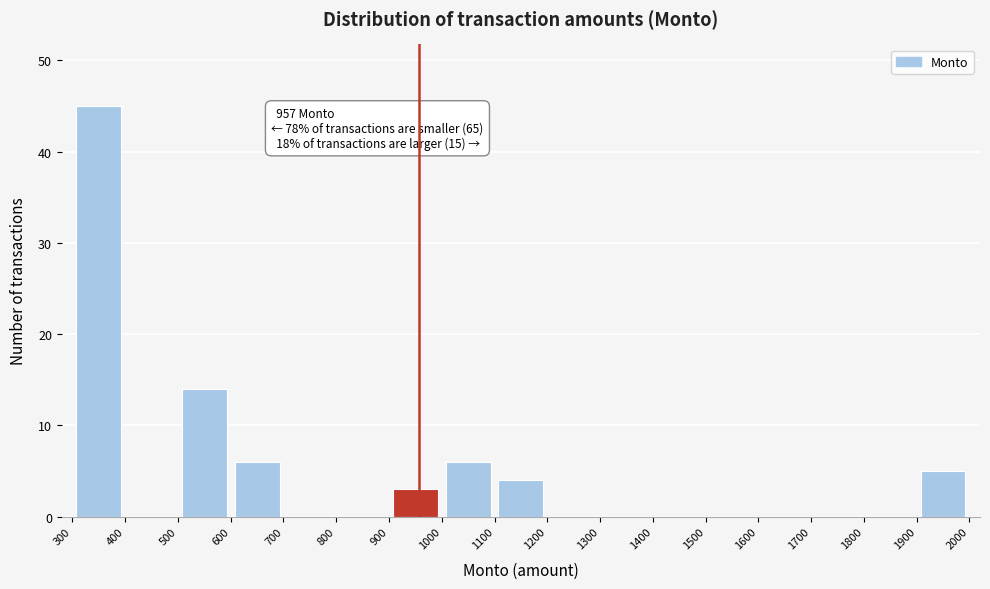

Which range on the x-axis has the tallest bar?

300 to 400